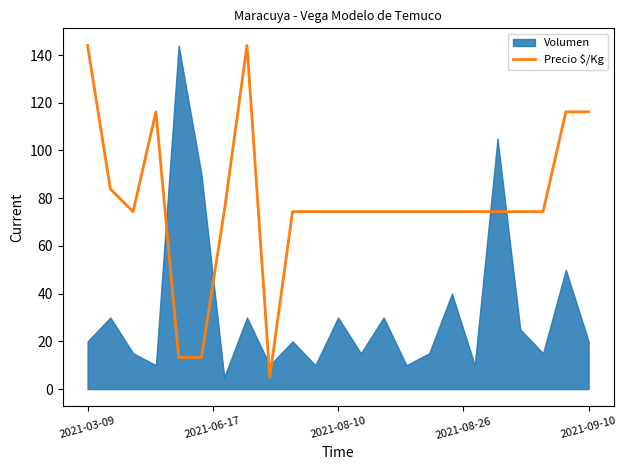

What is the greatest value displayed?

144.0